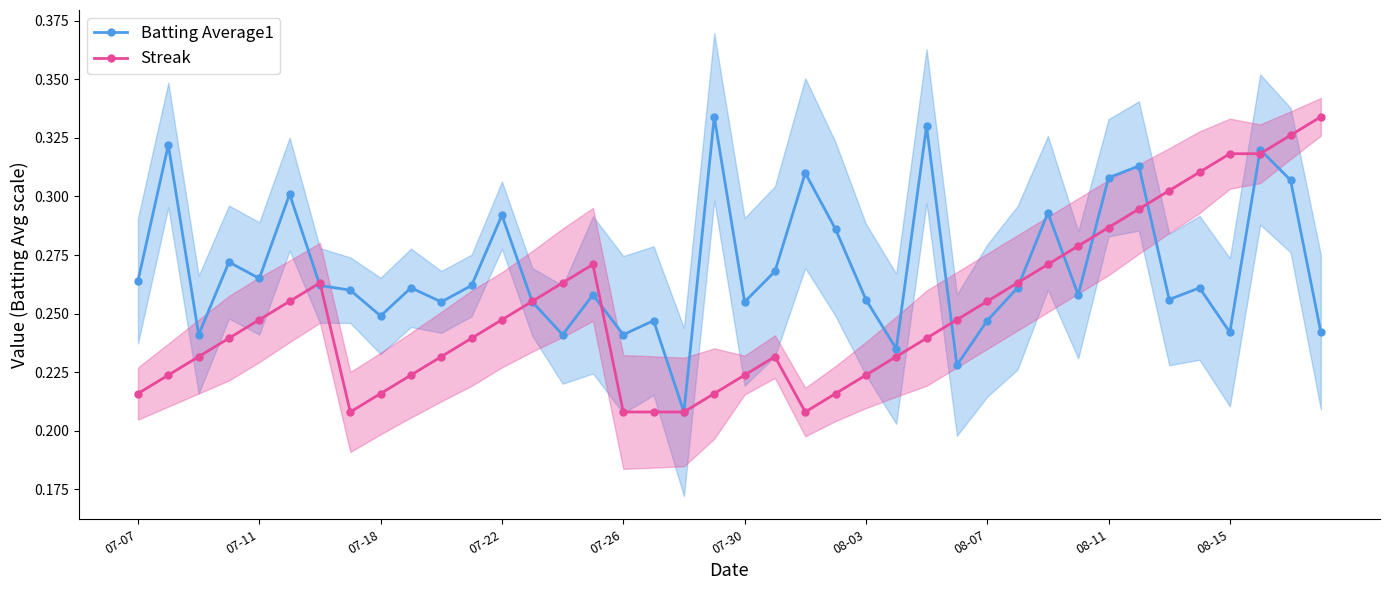

What are all the series names shown in the legend?

Batting Average1, Streak